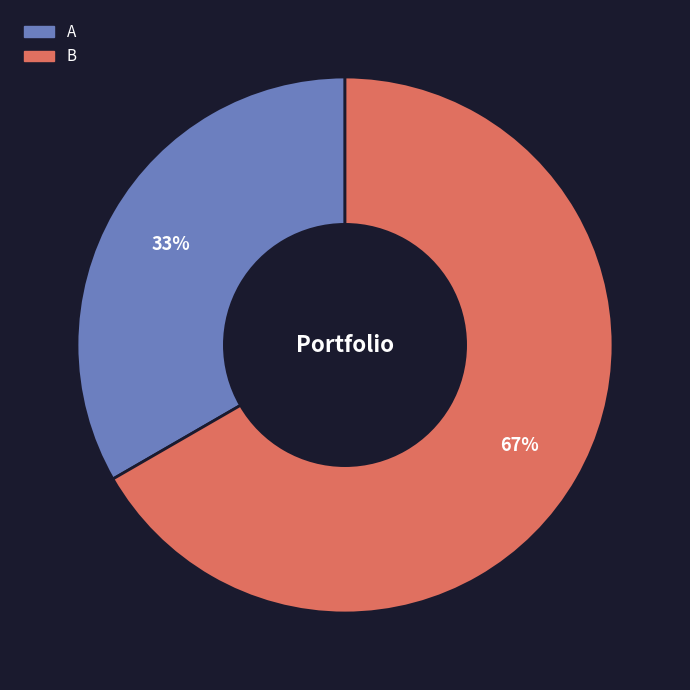

What is the smallest slice in the pie chart?

A